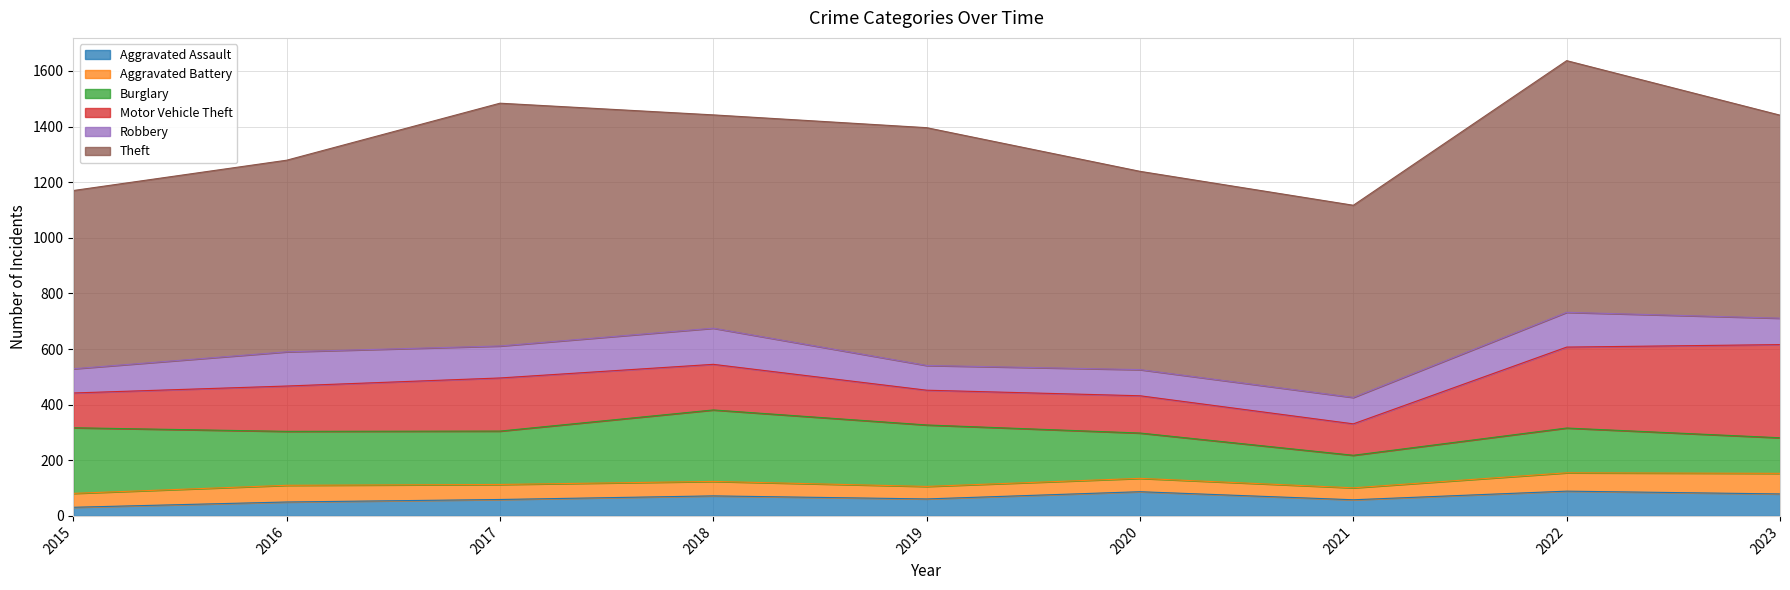

At which label does Motor Vehicle Theft first exceed 163?

2017